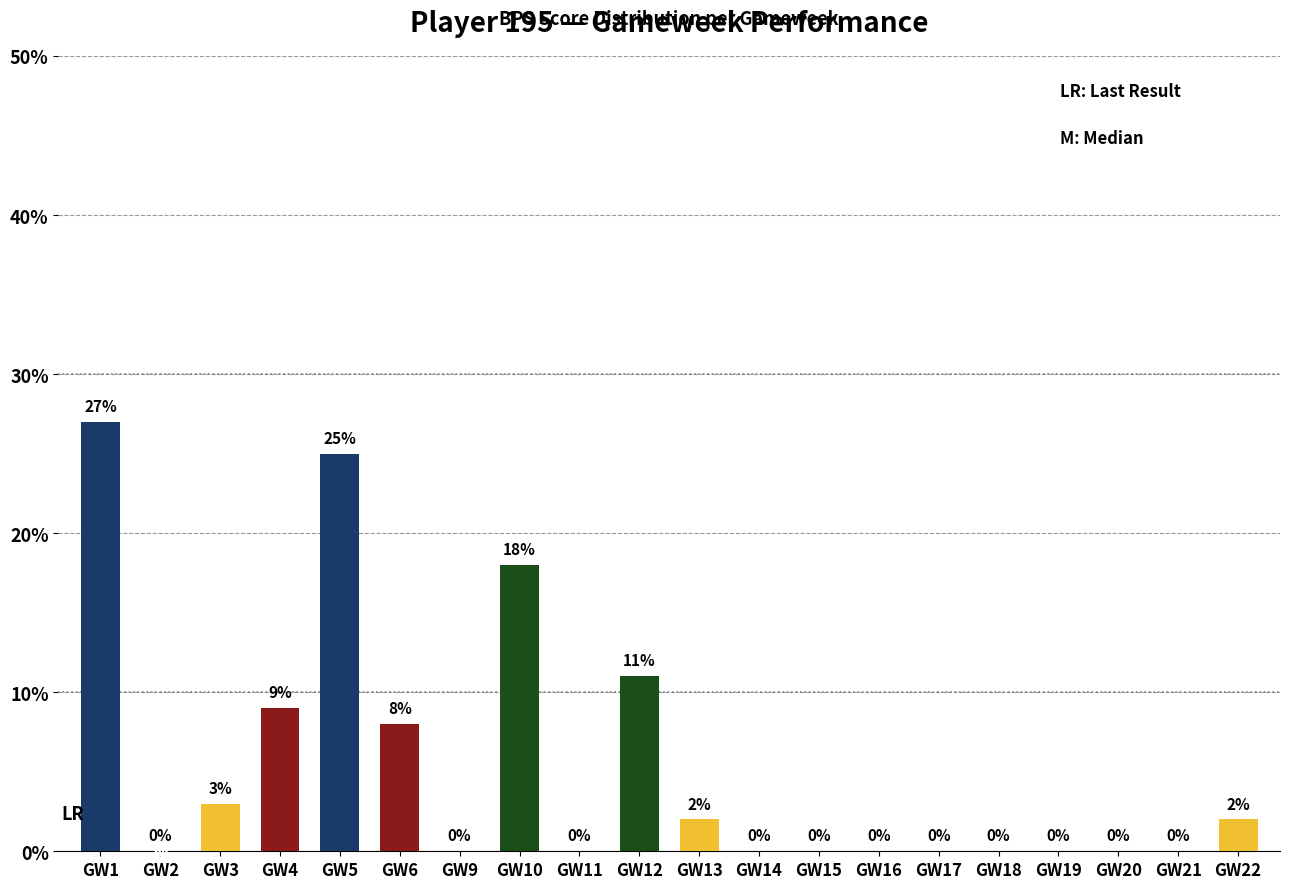

What is the sum of the values at GW18 and GW10?

18